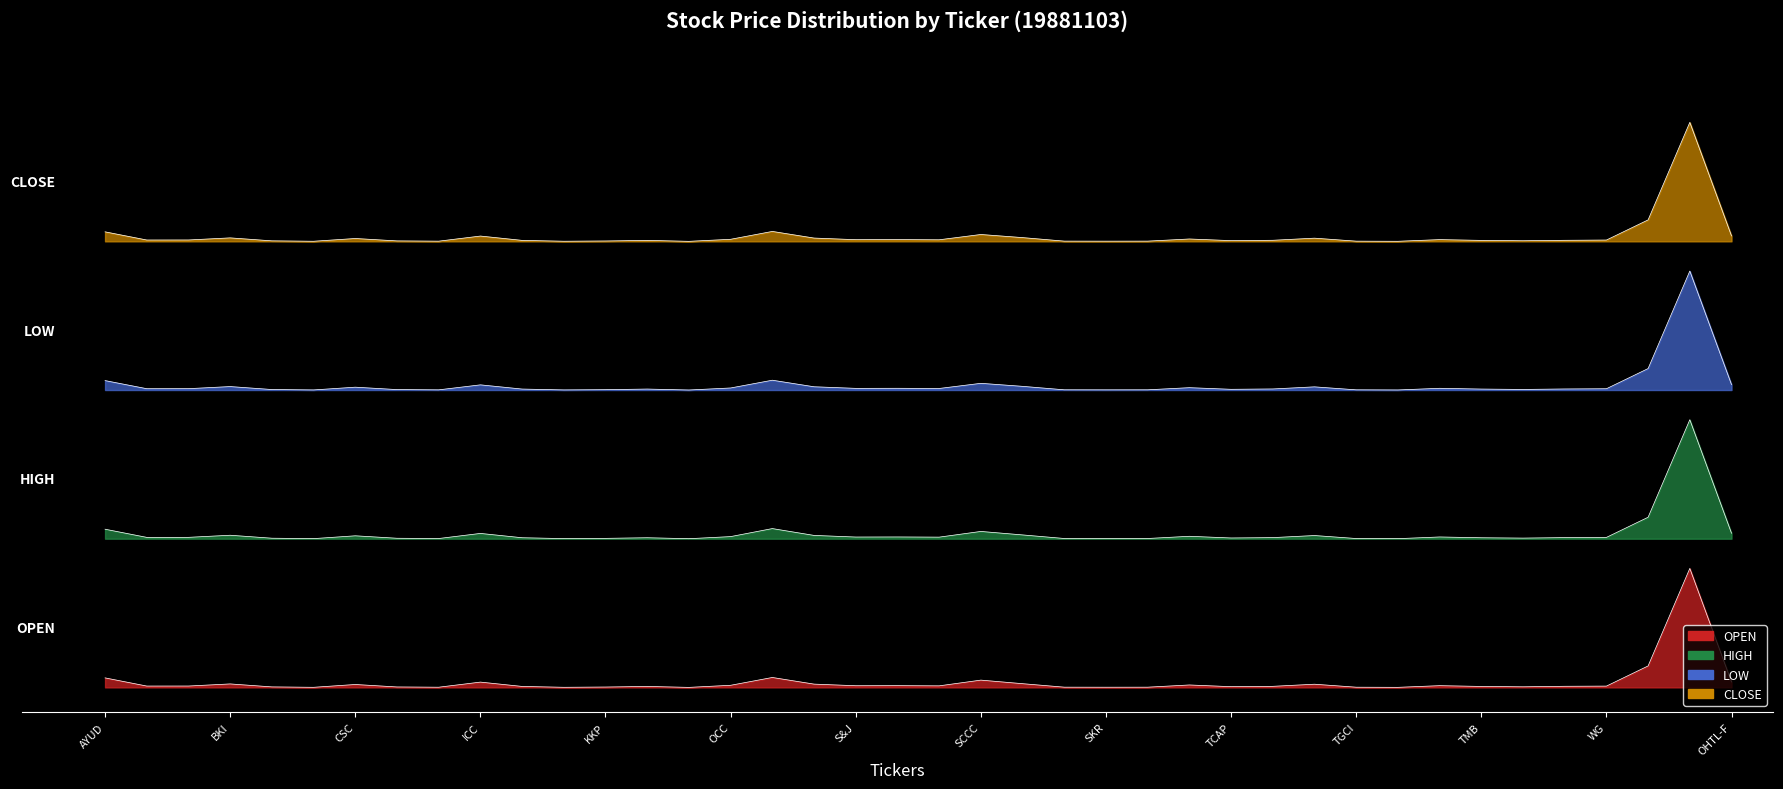

At SCB, list the series in order from largest to smallest.

CLOSE, LOW, HIGH, OPEN